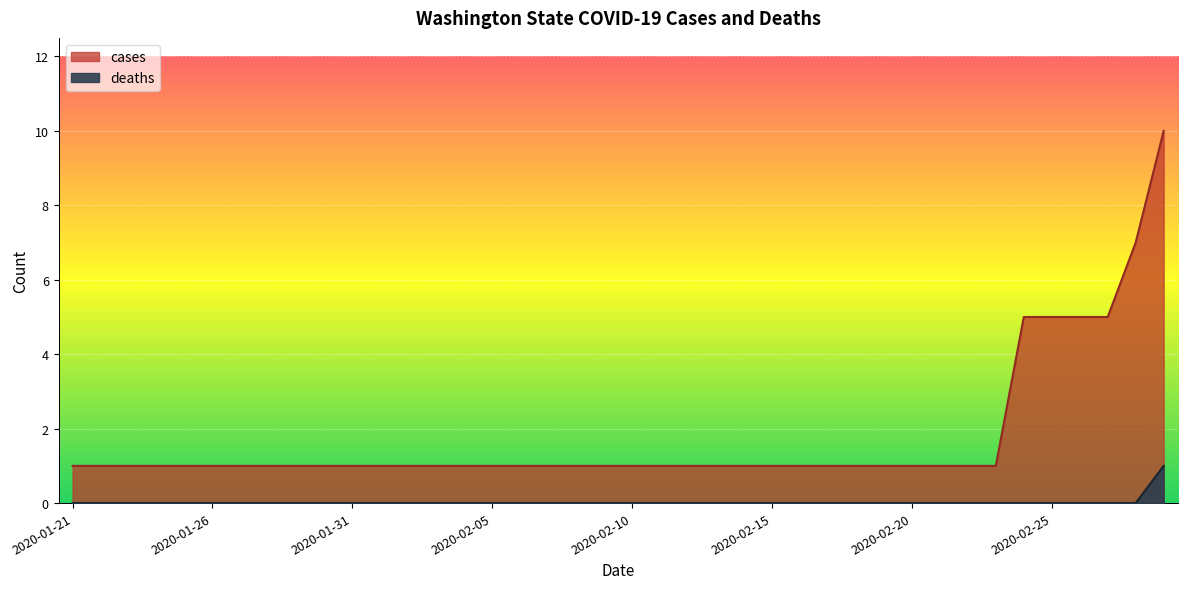

How many values in deaths are above zero?

1